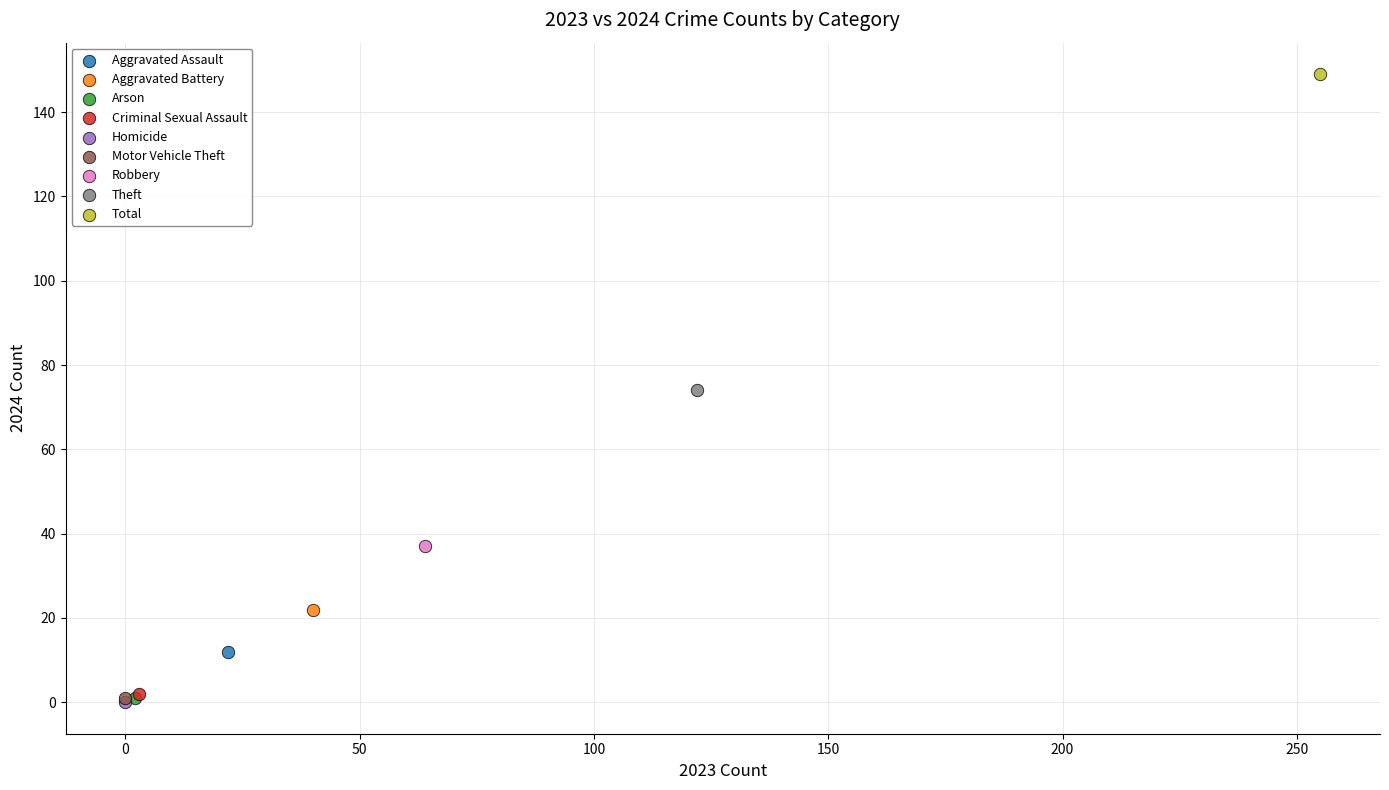

What are all the series names shown in the legend?

Aggravated Assault, Aggravated Battery, Arson, Criminal Sexual Assault, Homicide, Motor Vehicle Theft, Robbery, Theft, Total